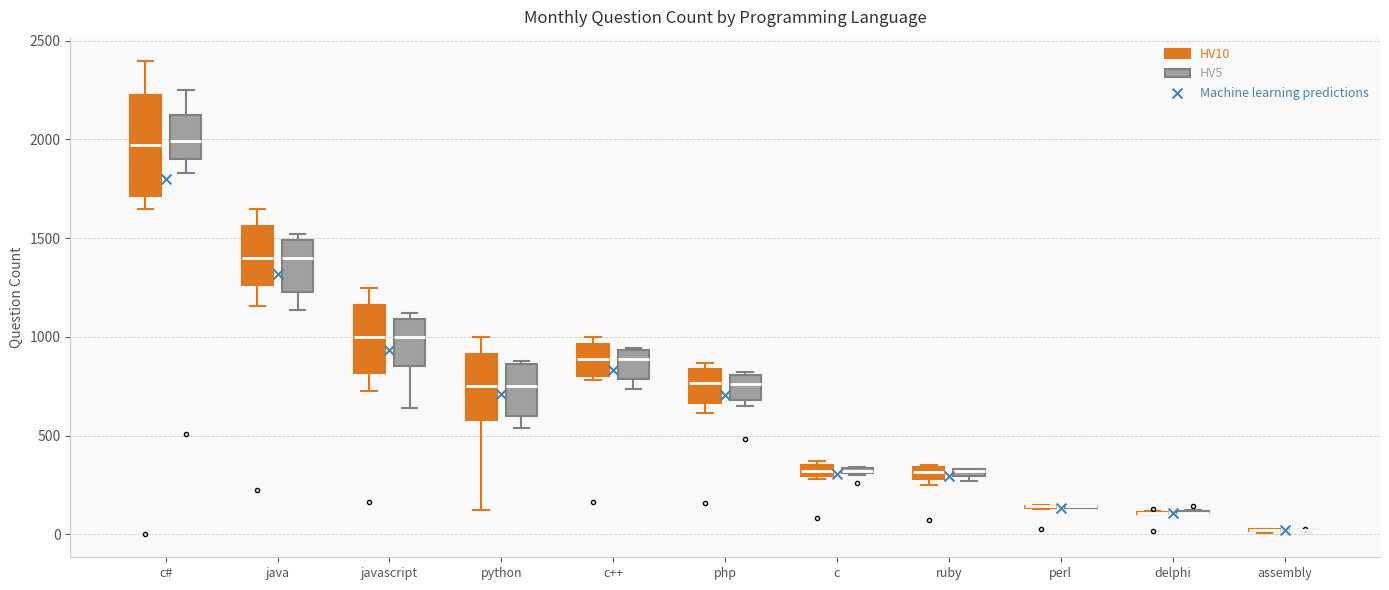

Which box is the tallest, from its lower edge to its upper edge?

c# (HV10)